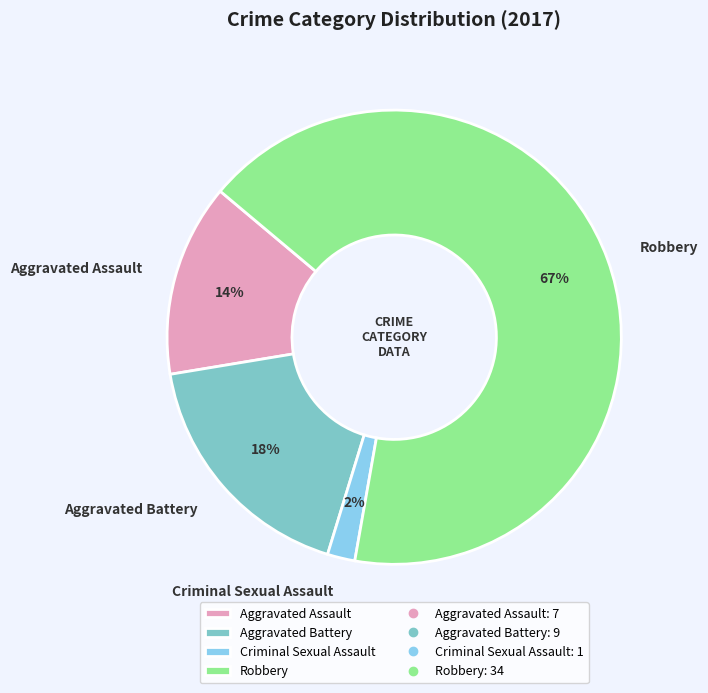

Combined, do Aggravated Battery and Robbery account for over 50%?

Yes